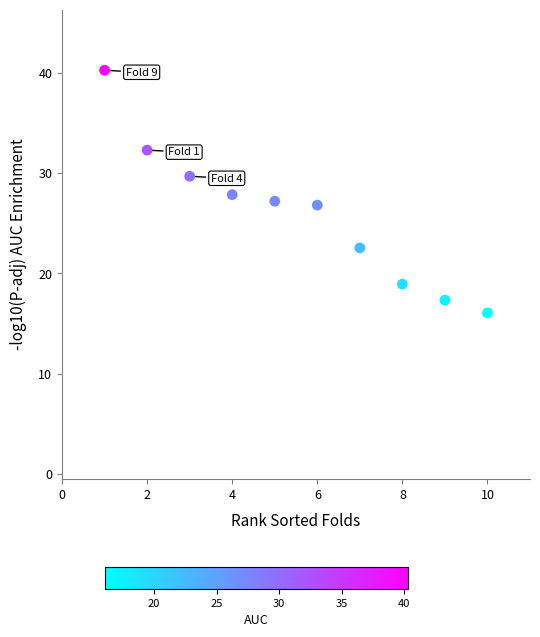

What is the range of Y values (max minus min)?

24.2